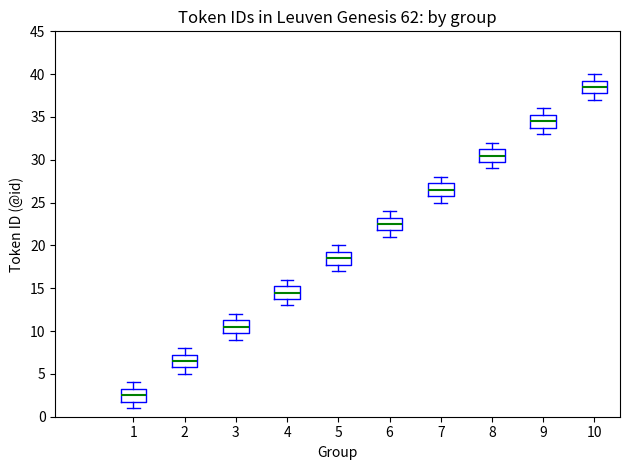

Reading left to right, transcribe this box plot: for each box, give where its median line is, the range the box spans, and where its two whiskers end, as read against the y-axis. The values are not printed on the chart, so give them approximately, as read against the axis.

1: median 2.5, box 2.0 to 3.5, whiskers 1.0 to 4.0
2: median 6.5, box 6.0 to 7.5, whiskers 5.0 to 8.0
3: median 10.5, box 10.0 to 11.5, whiskers 9.0 to 12.0
4: median 14.5, box 14.0 to 15.5, whiskers 13.0 to 16.0
5: median 18.5, box 18.0 to 19.5, whiskers 17.0 to 20.0
6: median 22.5, box 22.0 to 23.5, whiskers 21.0 to 24.0
7: median 26.5, box 26.0 to 27.5, whiskers 25.0 to 28.0
8: median 30.5, box 30.0 to 31.5, whiskers 29.0 to 32.0
9: median 34.5, box 34.0 to 35.5, whiskers 33.0 to 36.0
10: median 38.5, box 38.0 to 39.5, whiskers 37.0 to 40.0